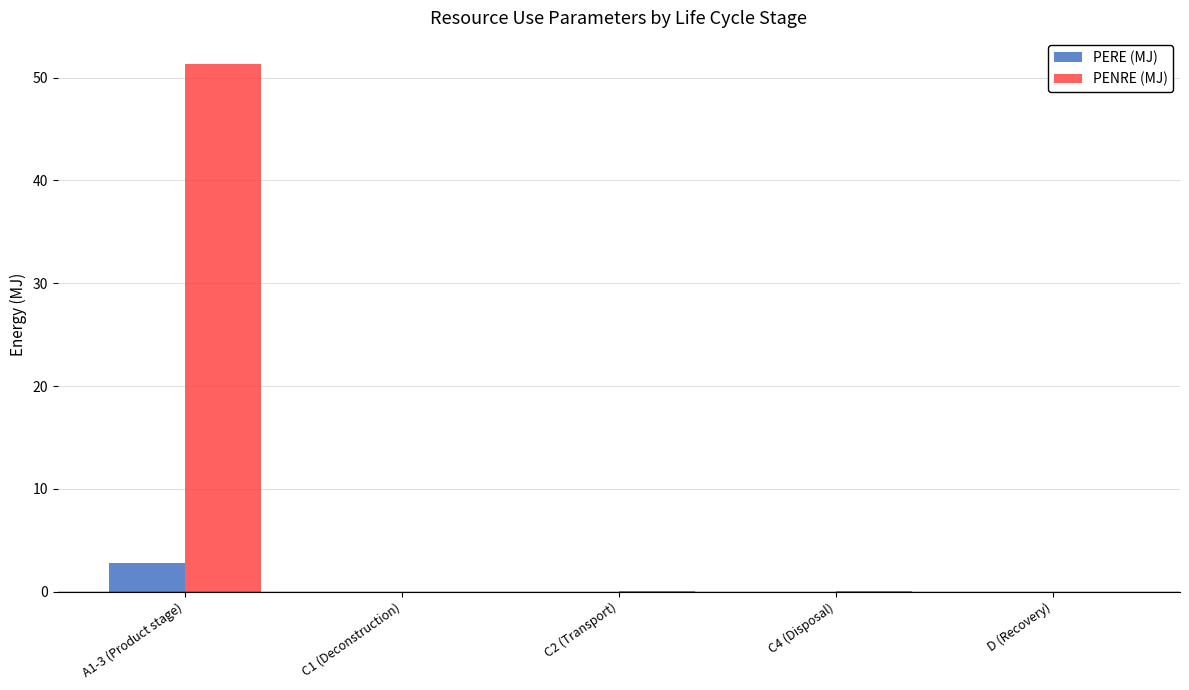

At which category is the sum across all series the highest?

A1-3 (Product stage)